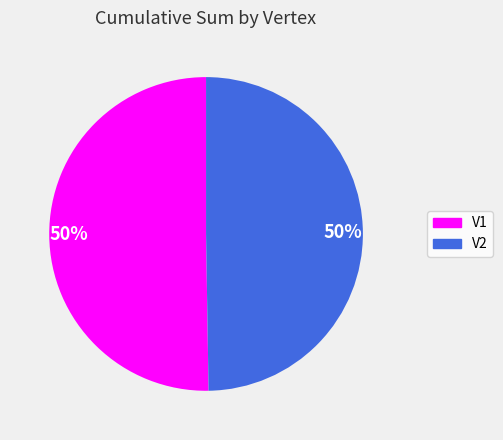

To the nearest percent, what is the average slice percentage?

50%